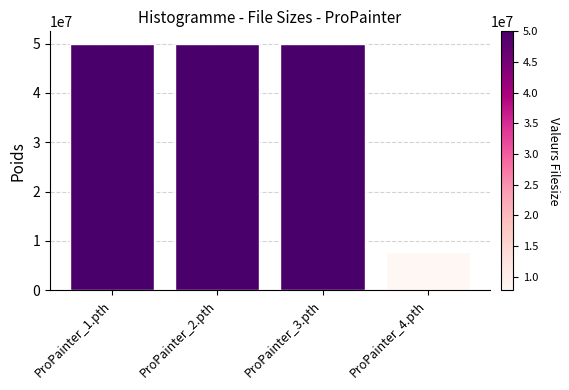

Reading right to left, list all the values displayed in this chart.

ProPainter_4.pth=7780510	ProPainter_3.pth=50000000	ProPainter_2.pth=50000000	ProPainter_1.pth=50000000